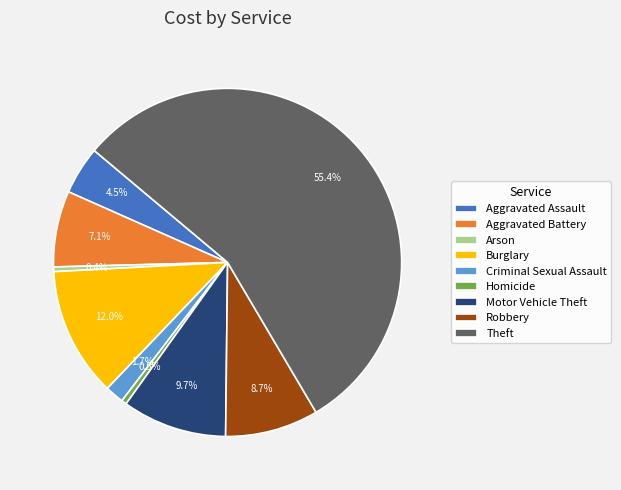

How many segments does this pie chart have?

9